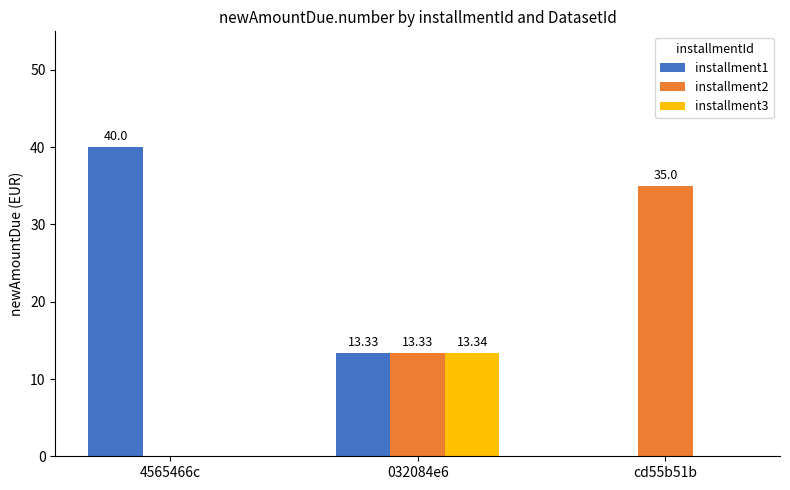

Reading right to left, list all the values displayed in this chart.

installment1: 0.0	13.3	40.0
installment2: 35.0	13.3	0.0
installment3: 0.0	13.3	0.0